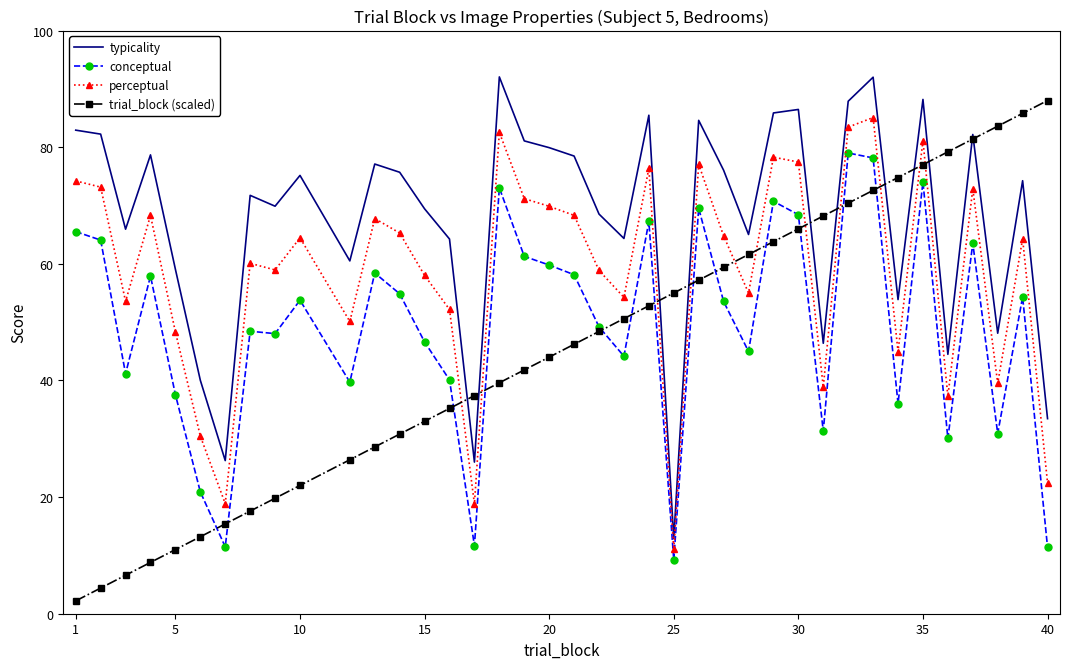

True or false: typicality and conceptual intersect in this chart.

False